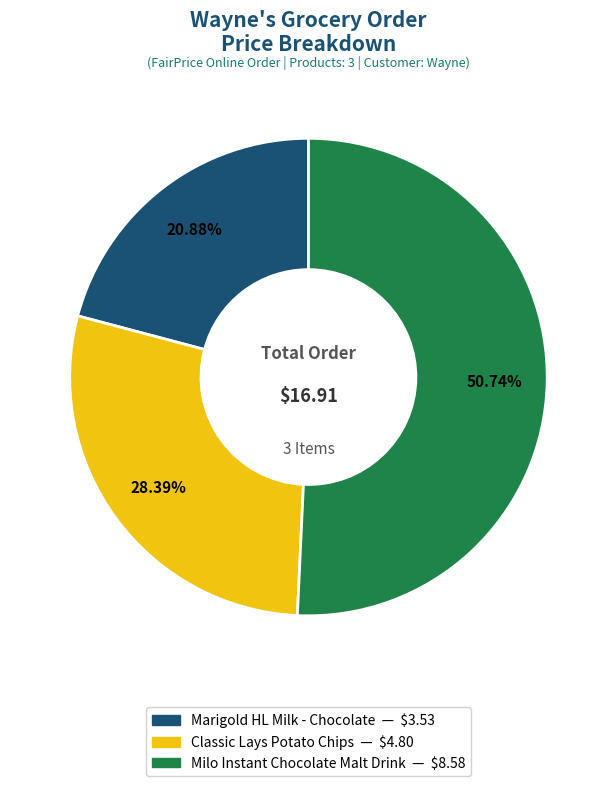

Is there any slice that represents more than half of the pie?

Yes